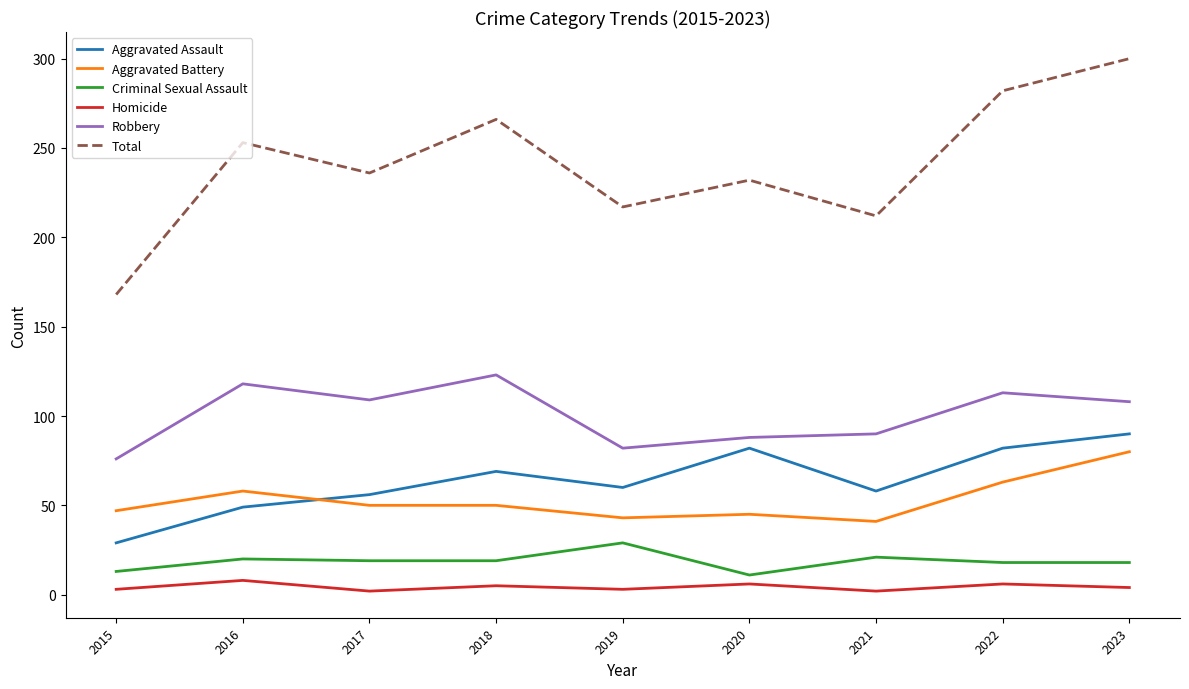

Rank the series at 2016 from highest to lowest value.

Total, Robbery, Aggravated Battery, Aggravated Assault, Criminal Sexual Assault, Homicide